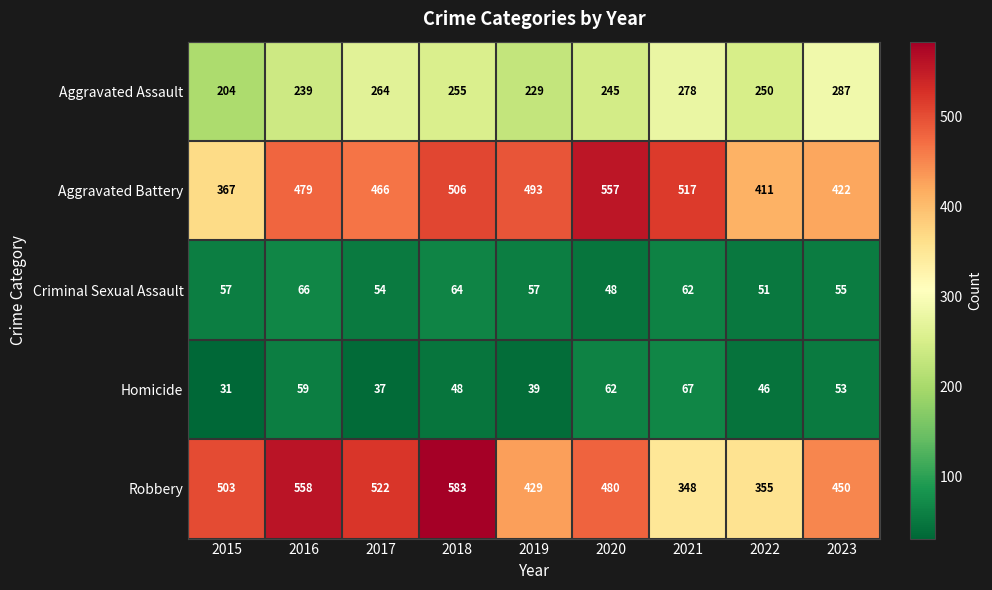

What is the maximum value for Criminal Sexual Assault?

66